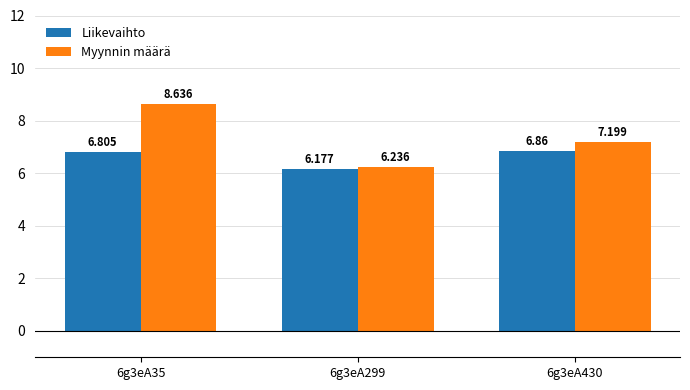

What is the value of the Myynnin määrä bar at the 1st from the left?

8.6